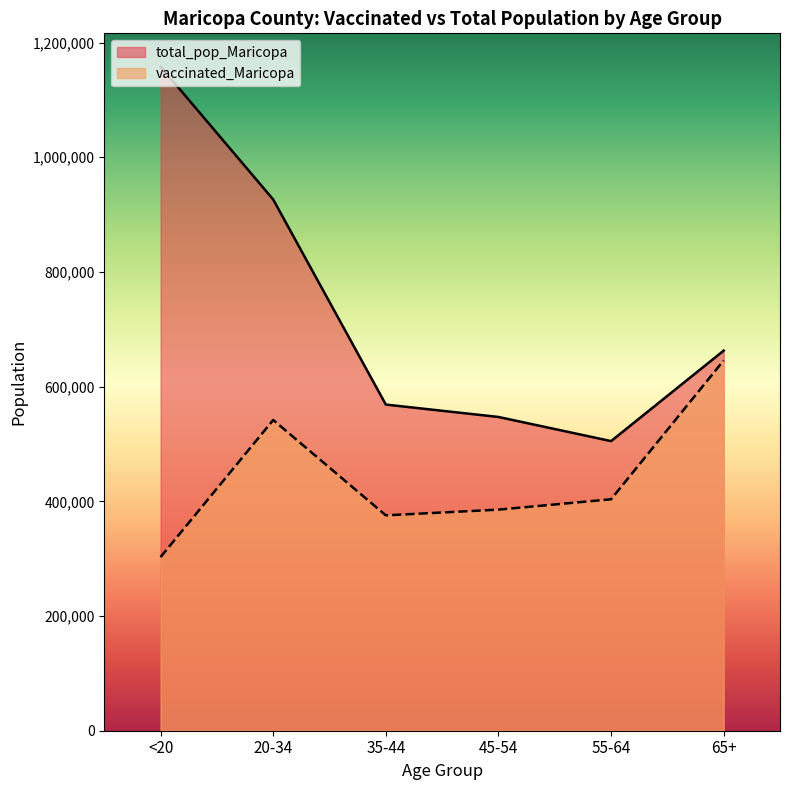

The total_pop_Maricopa series shows 857593 at 35-44. True or false?

False